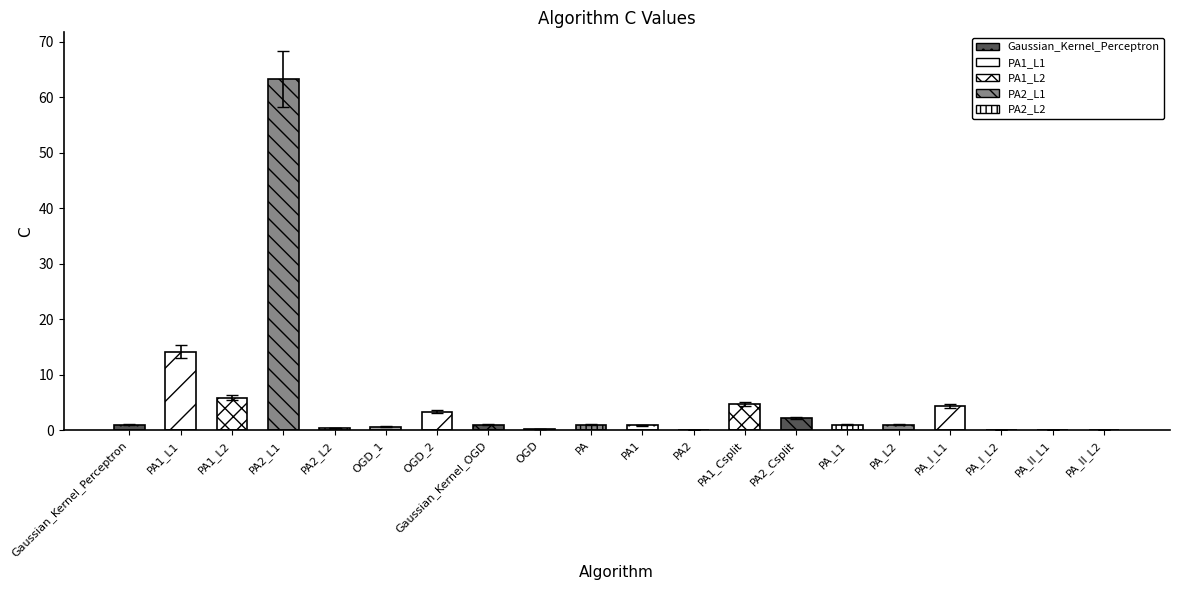

At which label is the value closest to 31?

PA1_L1